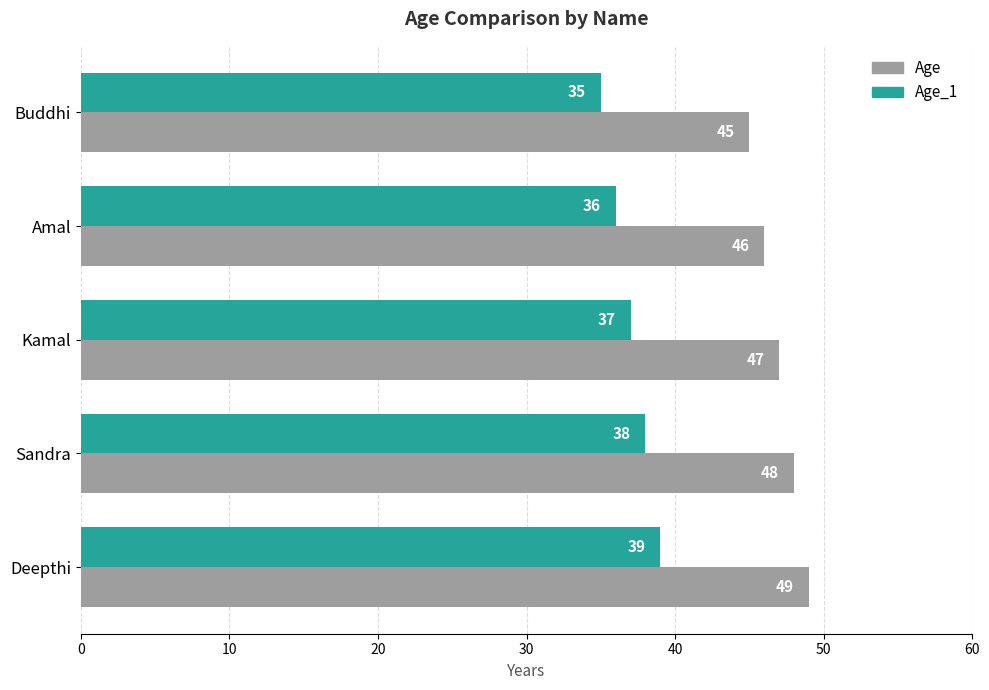

List the labels in order of Age value, smallest first.

Buddhi, Amal, Kamal, Sandra, Deepthi